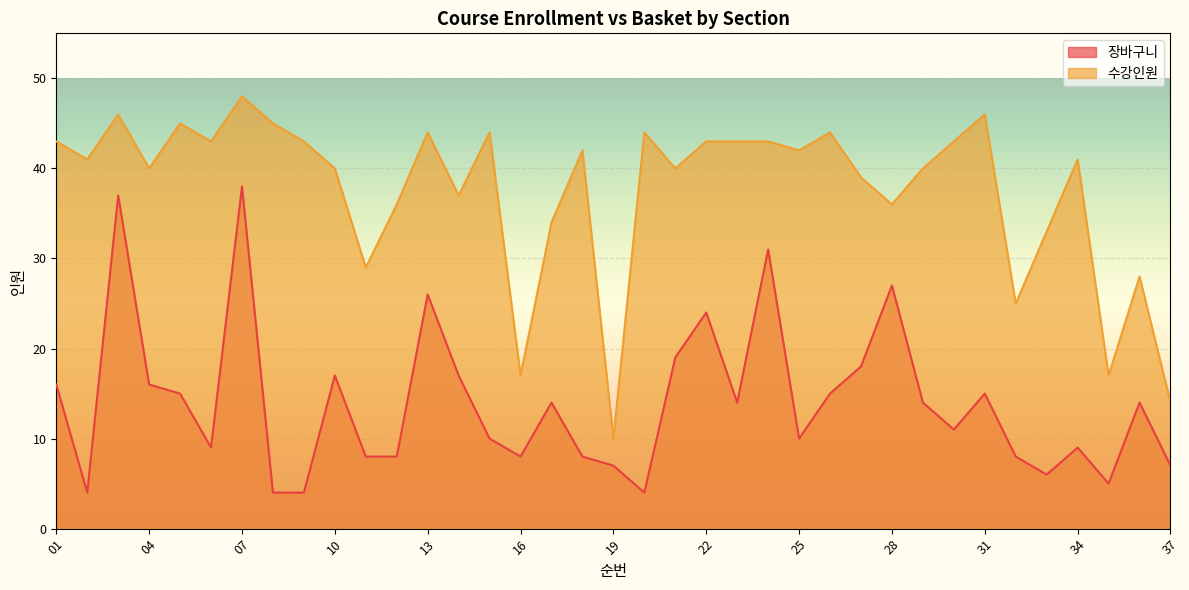

What are all the series names shown in the legend?

장바구니, 수강인원